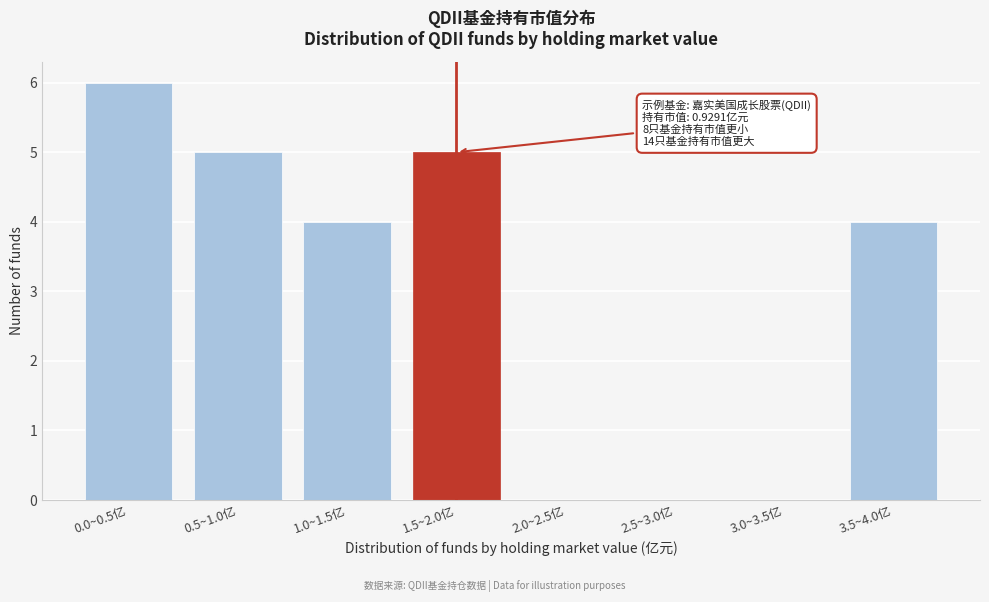

Reading left to right, extract all data points from this chart.

0.0~0.5亿=6	0.5~1.0亿=5	1.0~1.5亿=4	1.5~2.0亿=5	2.0~2.5亿=0	2.5~3.0亿=0	3.0~3.5亿=0	3.5~4.0亿=4